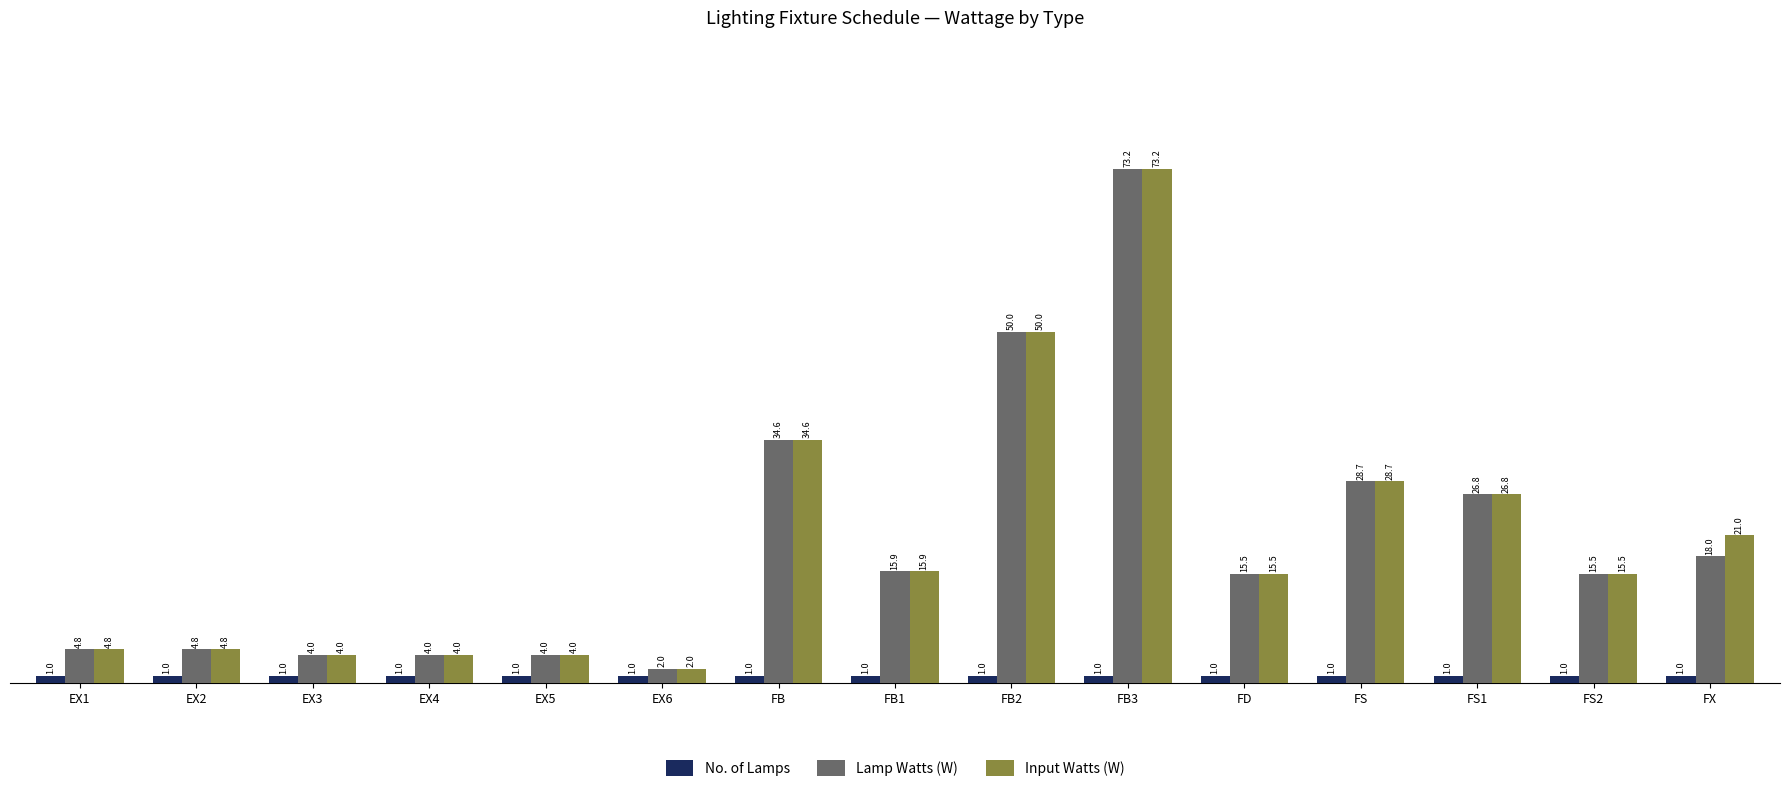

What is the total value across all series at EX3?

9.0